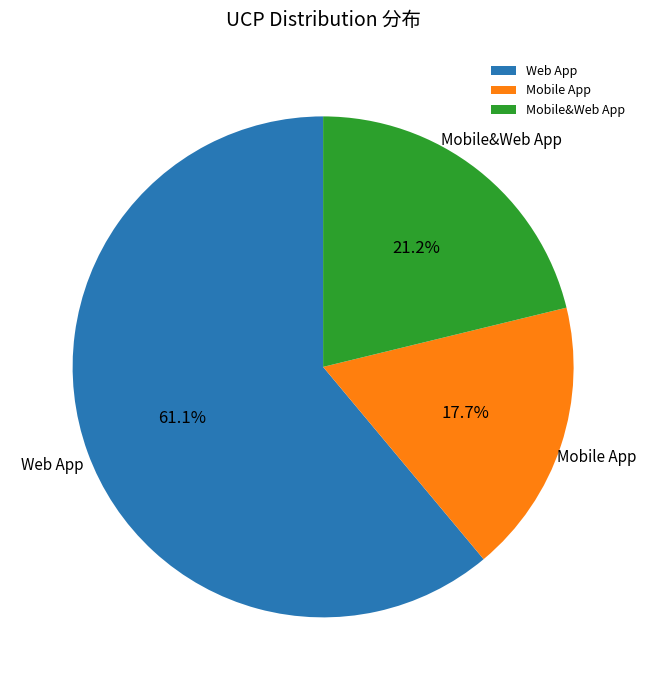

Which category has the biggest portion of the pie?

Web App